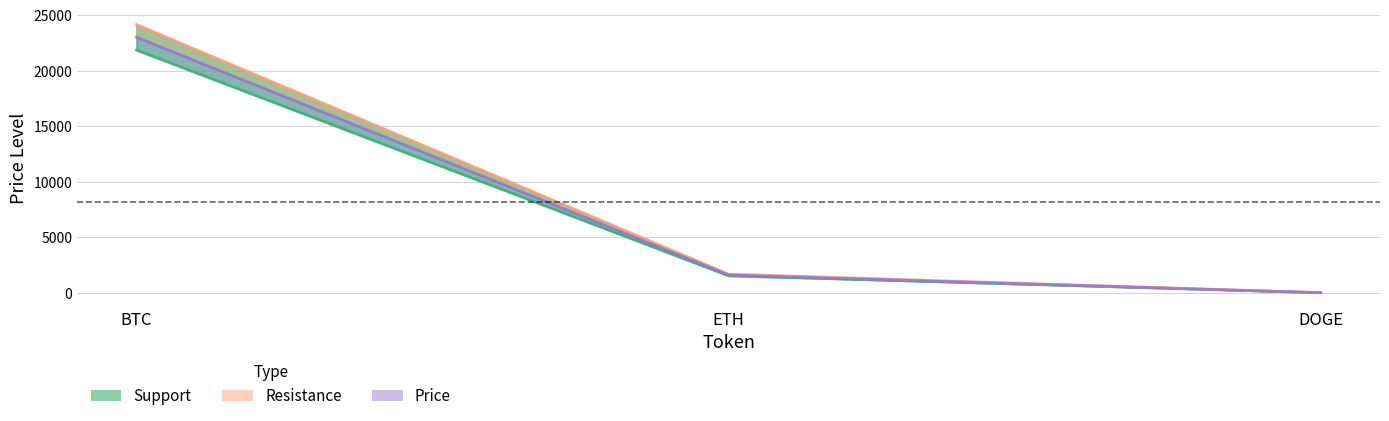

How many values in the support_line series exceed 1520?

1